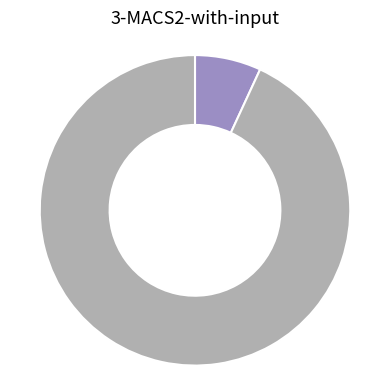

Is there any slice that represents more than half of the pie?

Yes